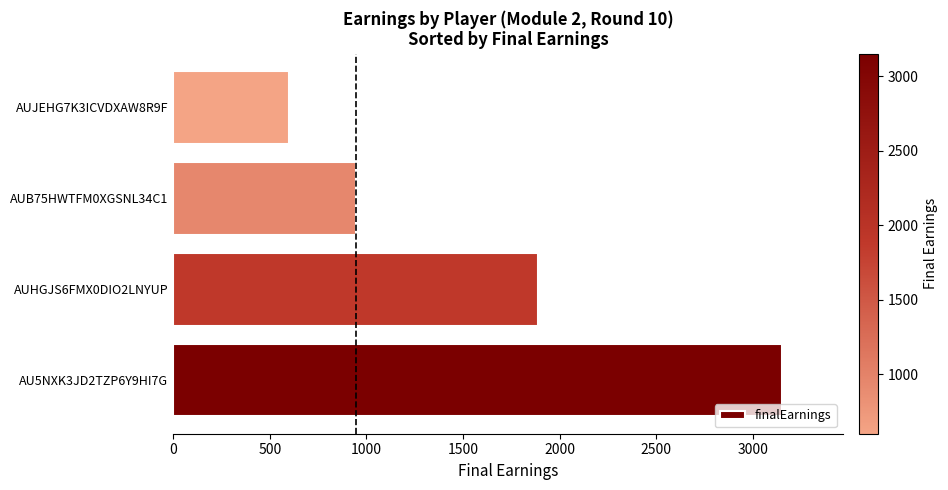

The value at AUJEHG7K3ICVDXAW8R9F is 600. True or false?

True